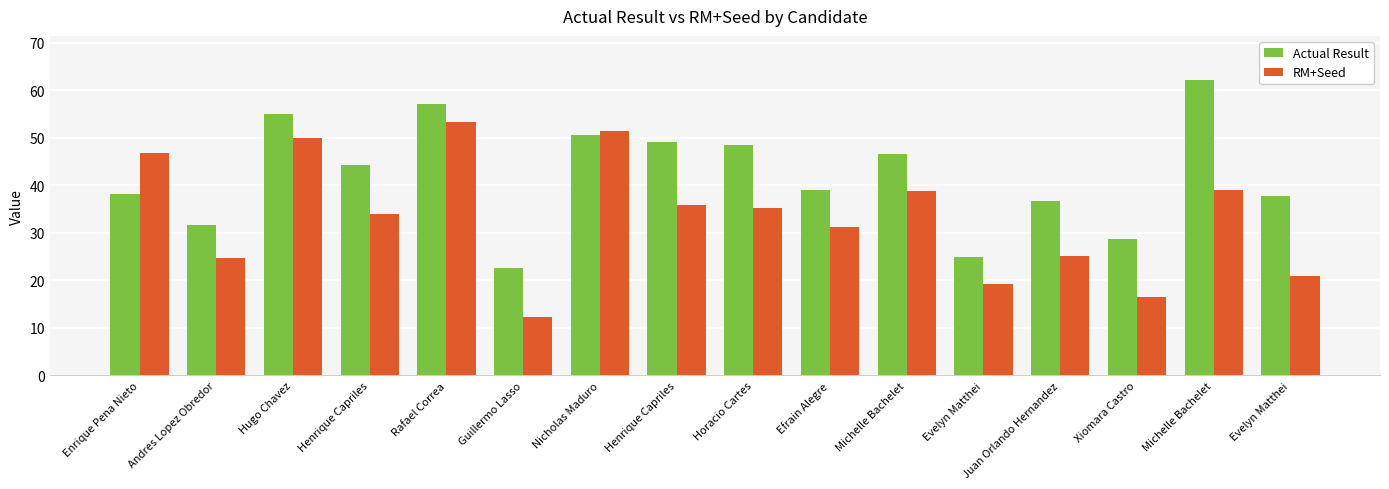

Where is Actual Result nearest to the value 42?

Henrique Capriles